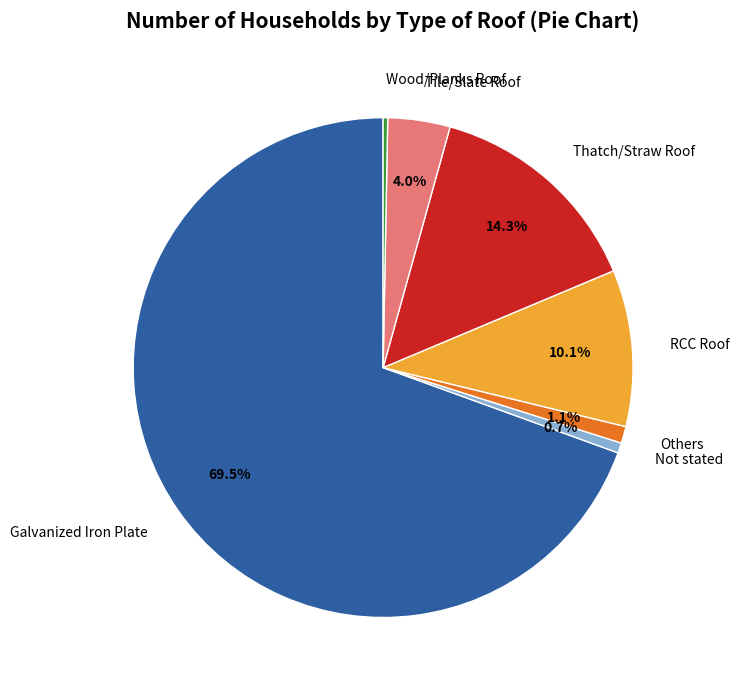

Is there any slice that represents more than half of the pie?

Yes